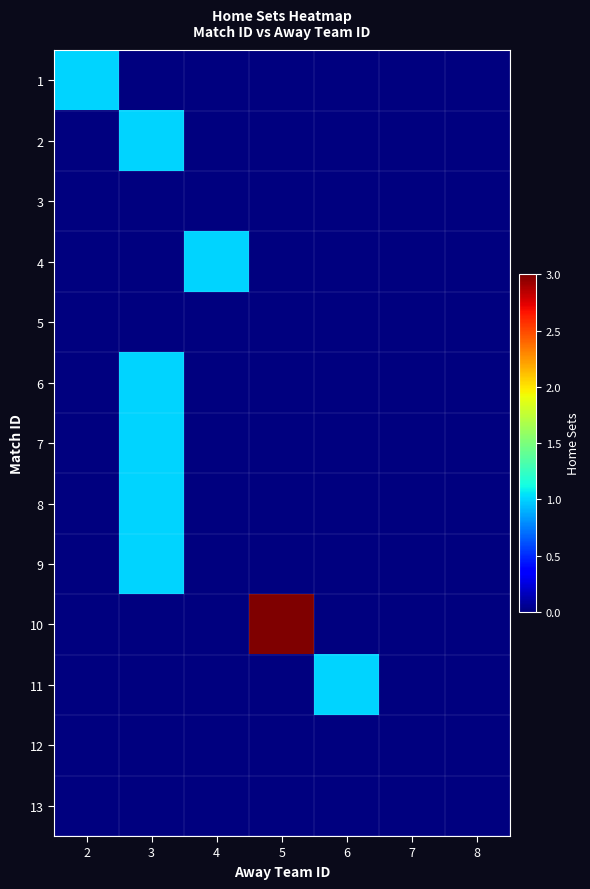

What is the spread (max minus min) of values at 3?

1